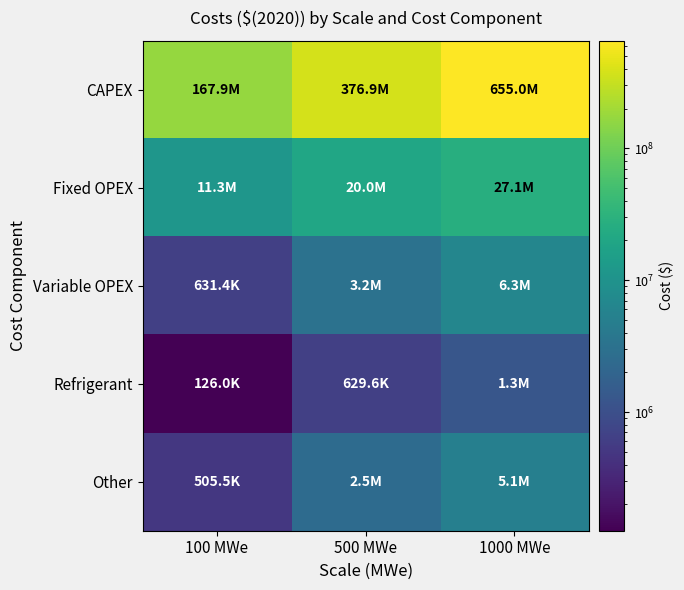

What is the maximum value shown in the chart?

655027563.3